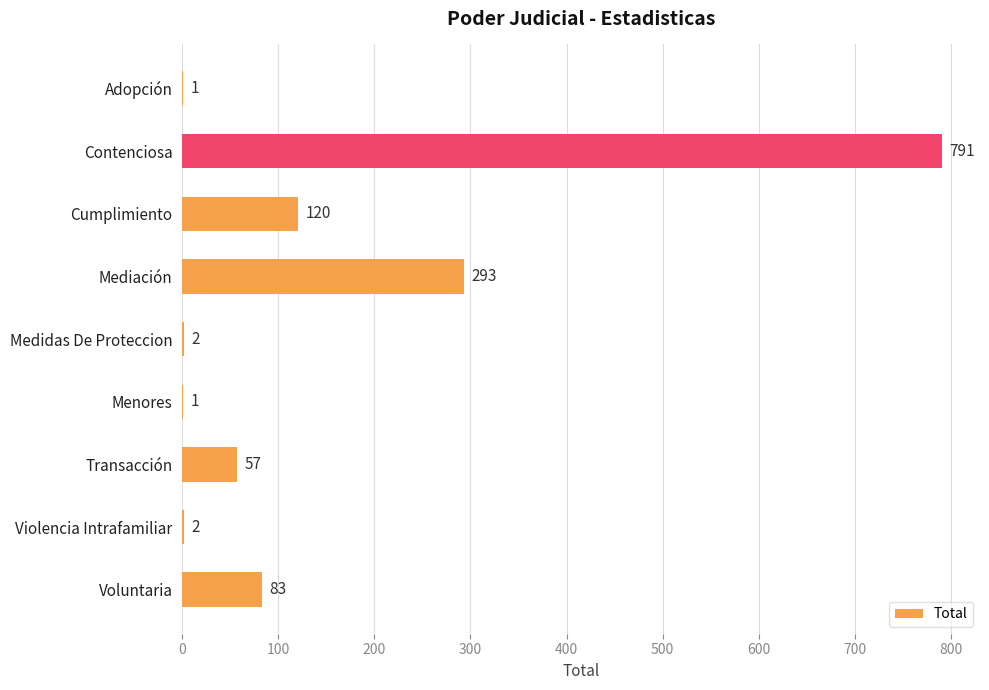

What is the sum of all values?

1350